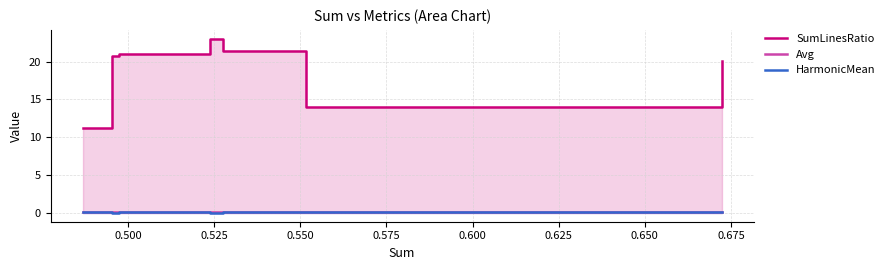

True or false: HarmonicMean has a value of 0.1 at 0.625.

True